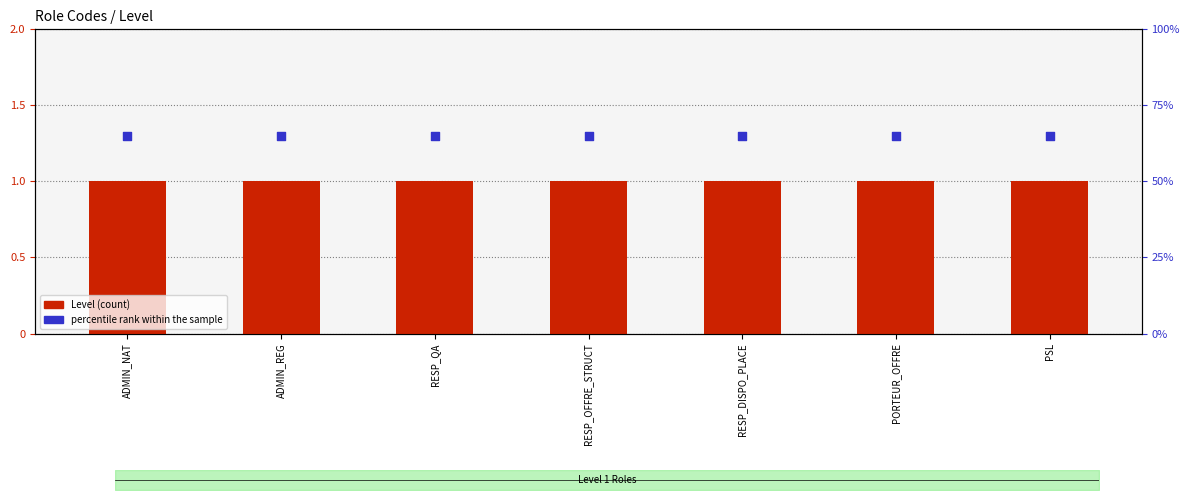

Which series contains the lowest Y value?

Level